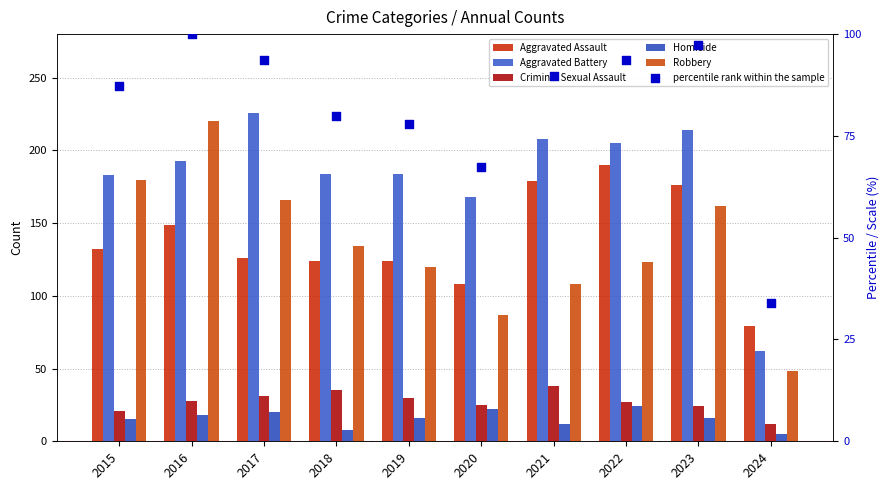

Which series reaches the minimum Y coordinate?

Homicide